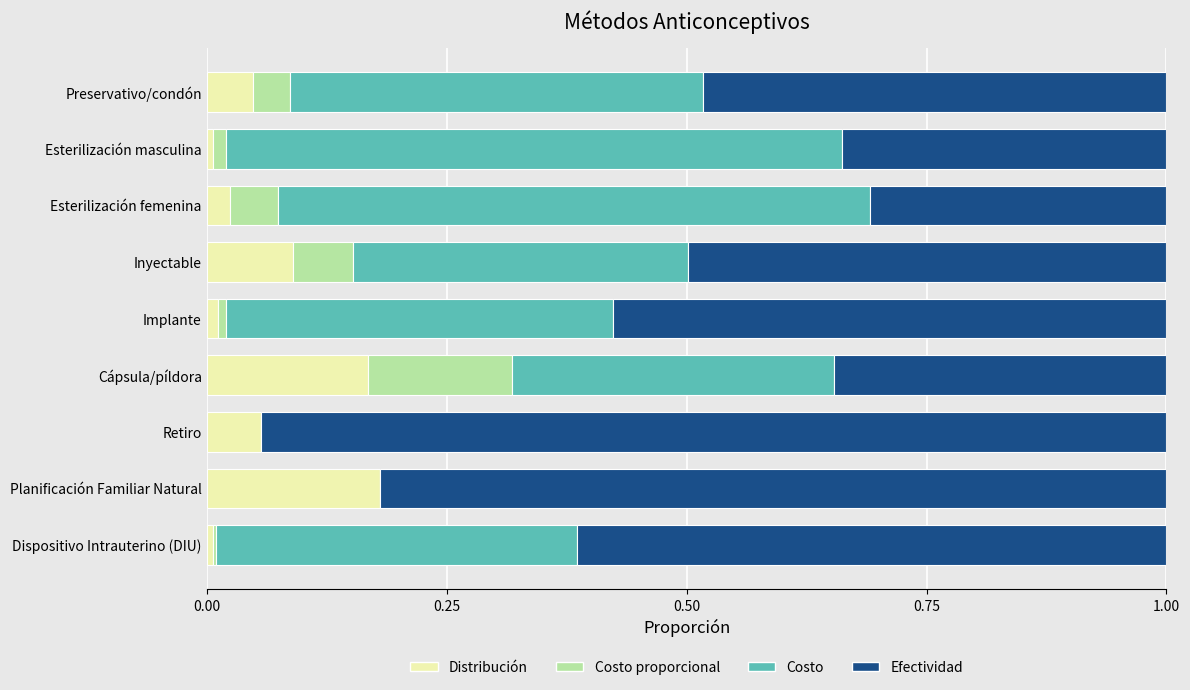

The value of Distribución at Cápsula/píldora is 0.1. True or false?

False